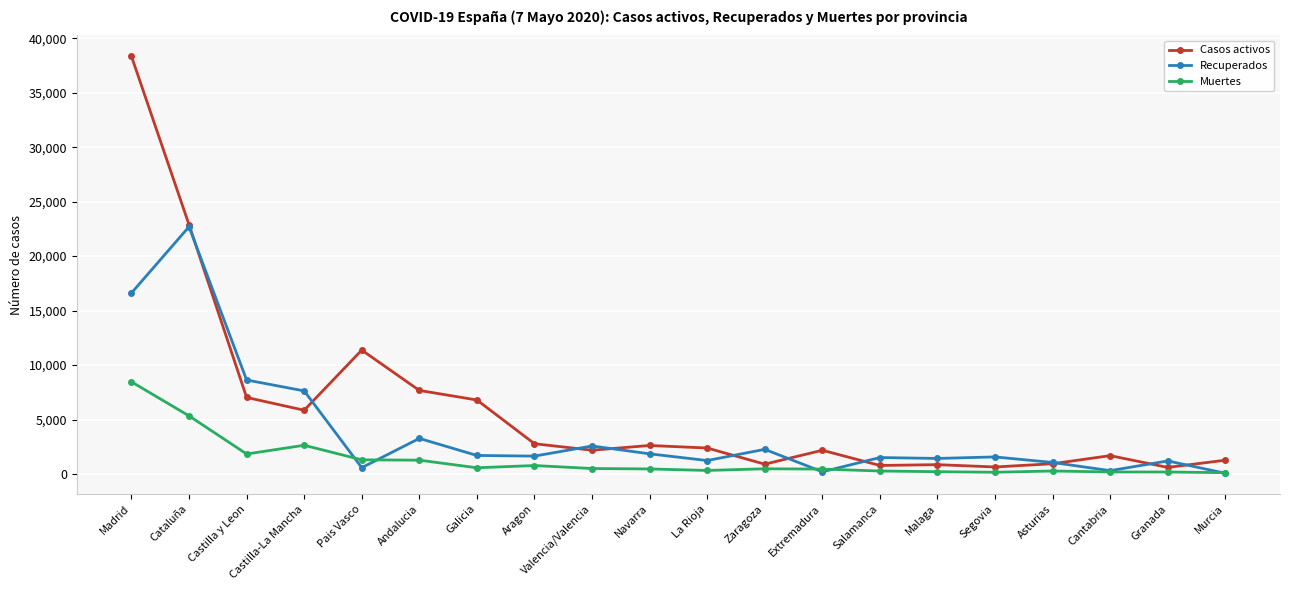

Where is the first local maximum for Muertes?

Castilla-La Mancha